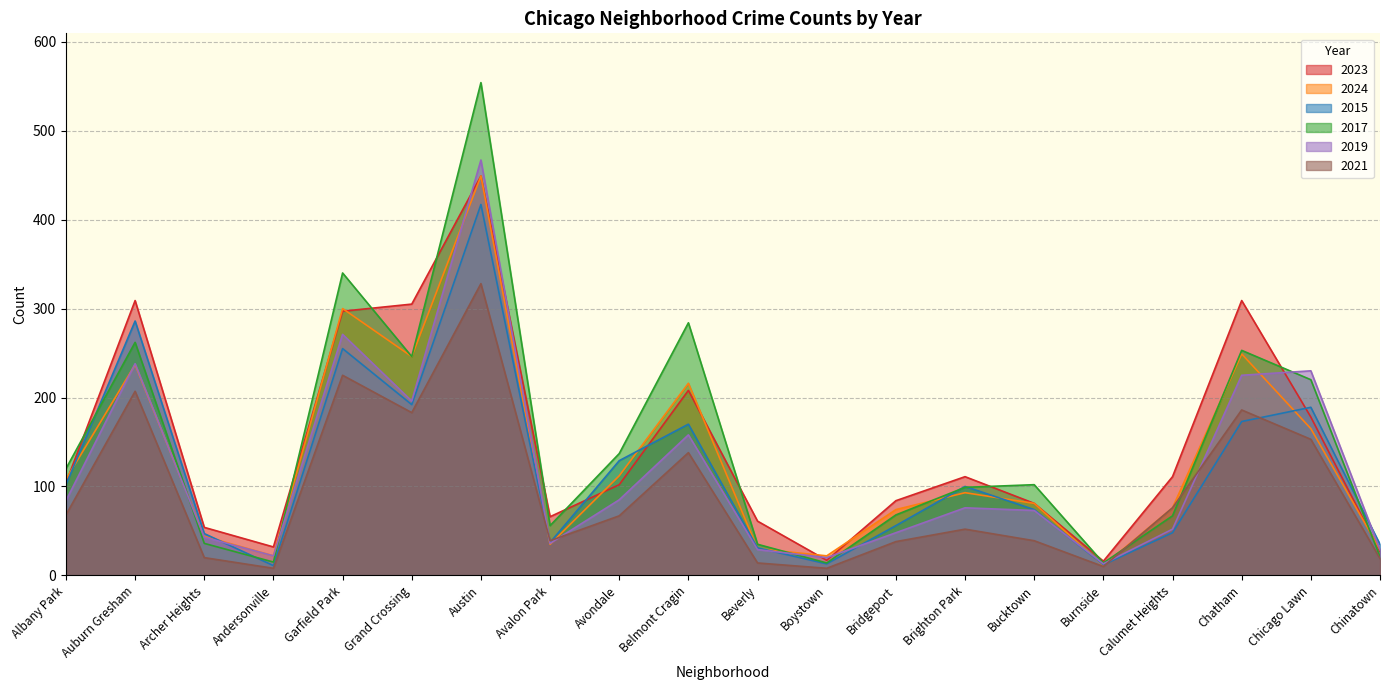

What is the label of the 1st point from the left?

Albany Park